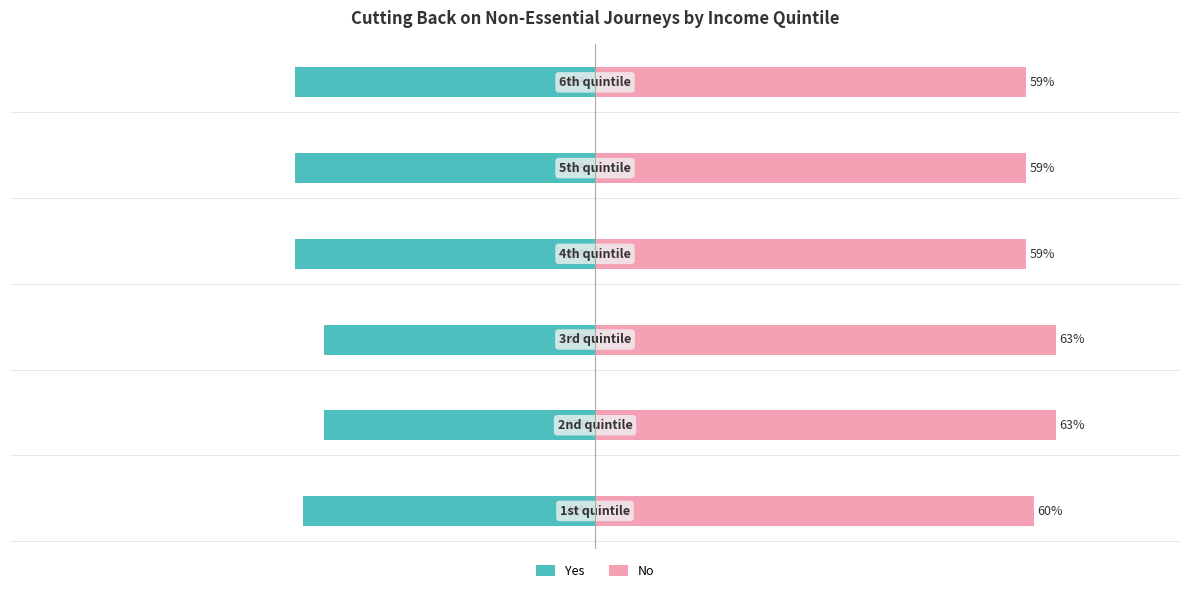

Is it true that No equals 89 at 4?

False